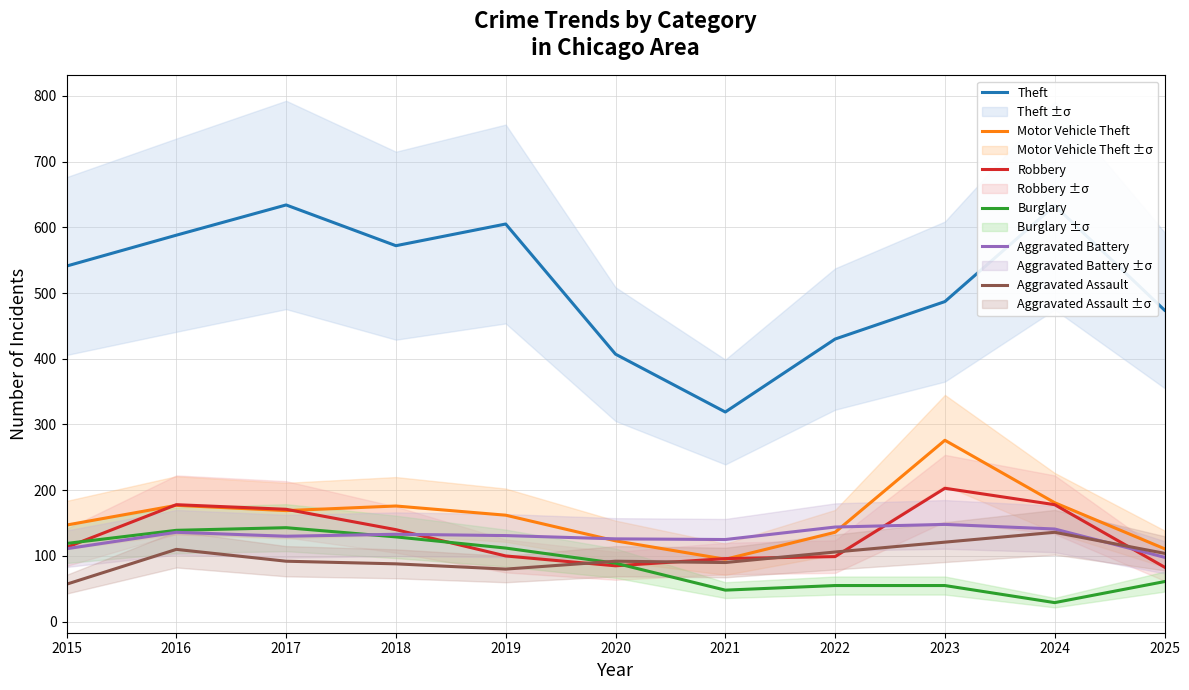

How many lines are shown in the chart?

6